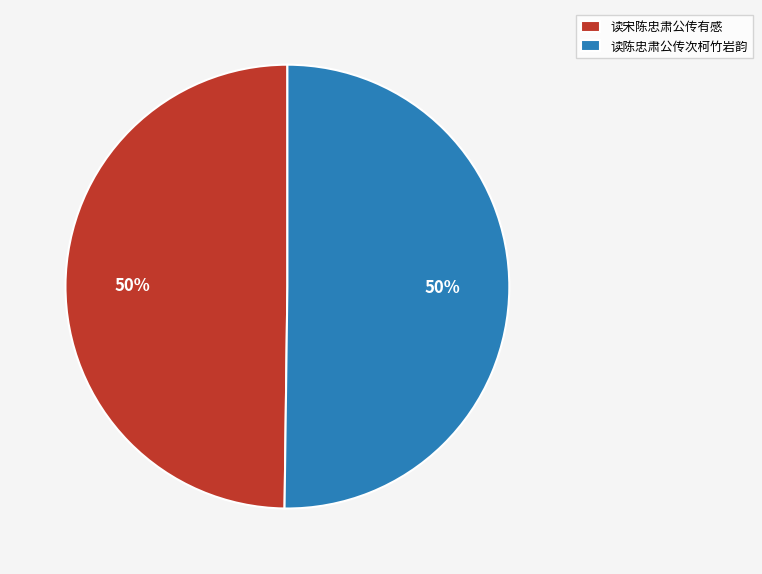

Combined, do 读宋陈忠肃公传有感 and 读陈忠肃公传次柯竹岩韵 account for over 50%?

Yes